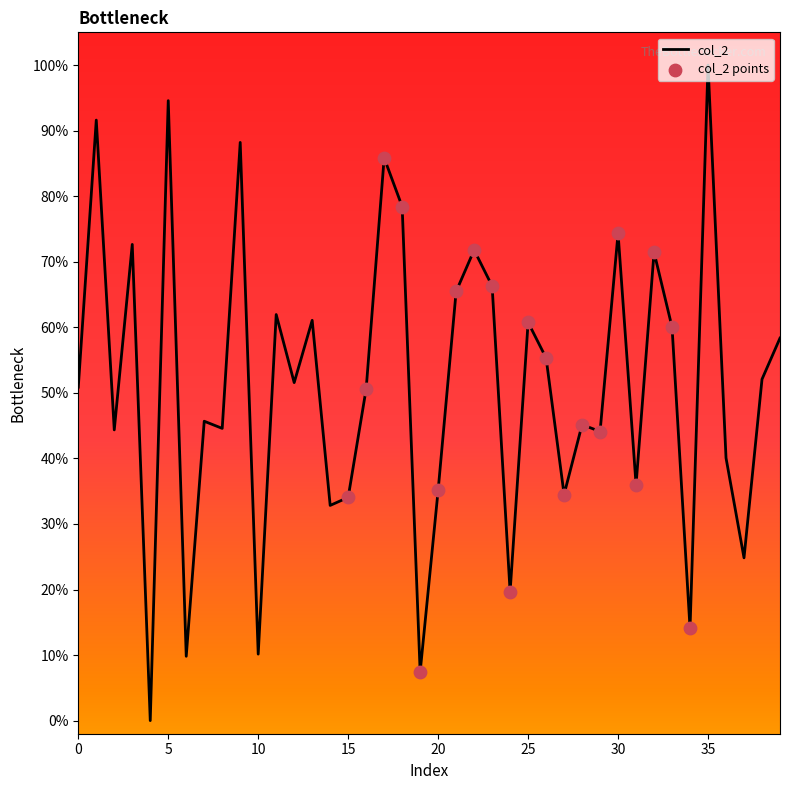

Does the chart have visible grid lines?

No